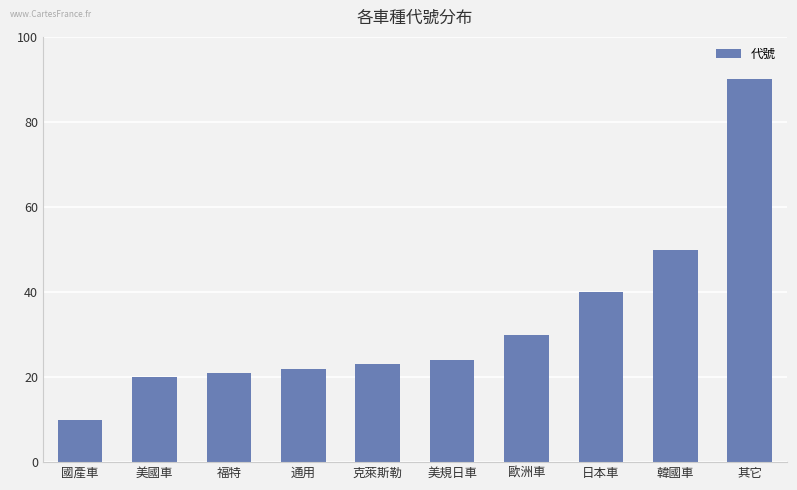

List the labels in order of value, largest first.

其它, 韓國車, 日本車, 歐洲車, 美規日車, 克萊斯勒, 通用, 福特, 美國車, 國產車